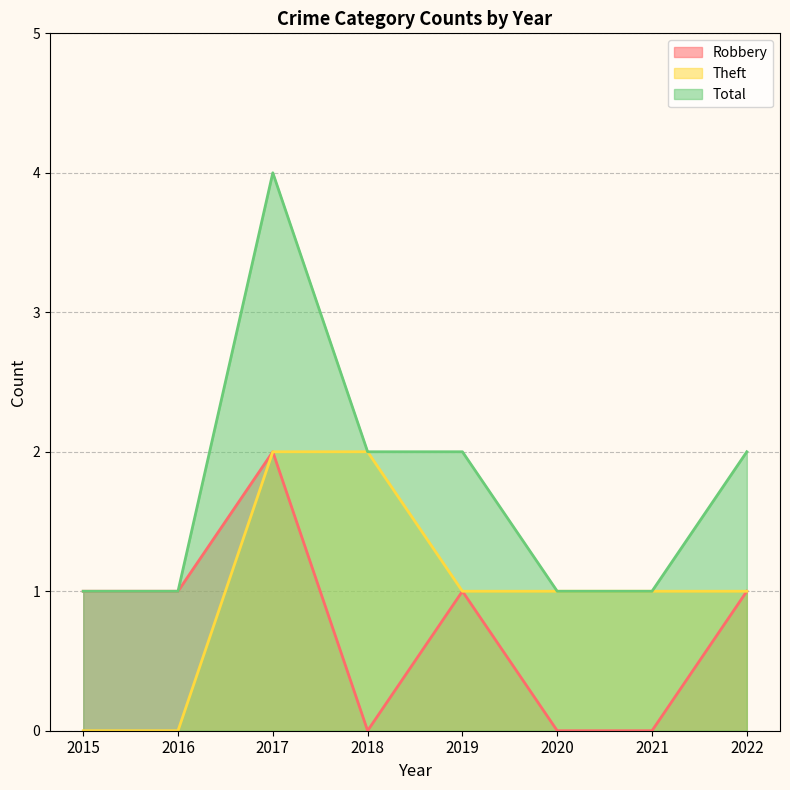

Between 2018 and 2021, which series saw the biggest shift?

Theft